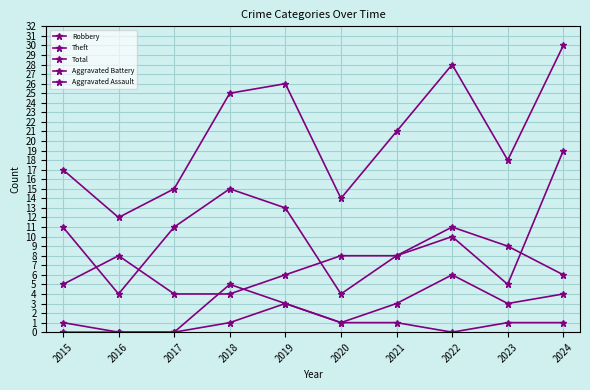

What is the value of the Total point at the 3rd from the left?

15